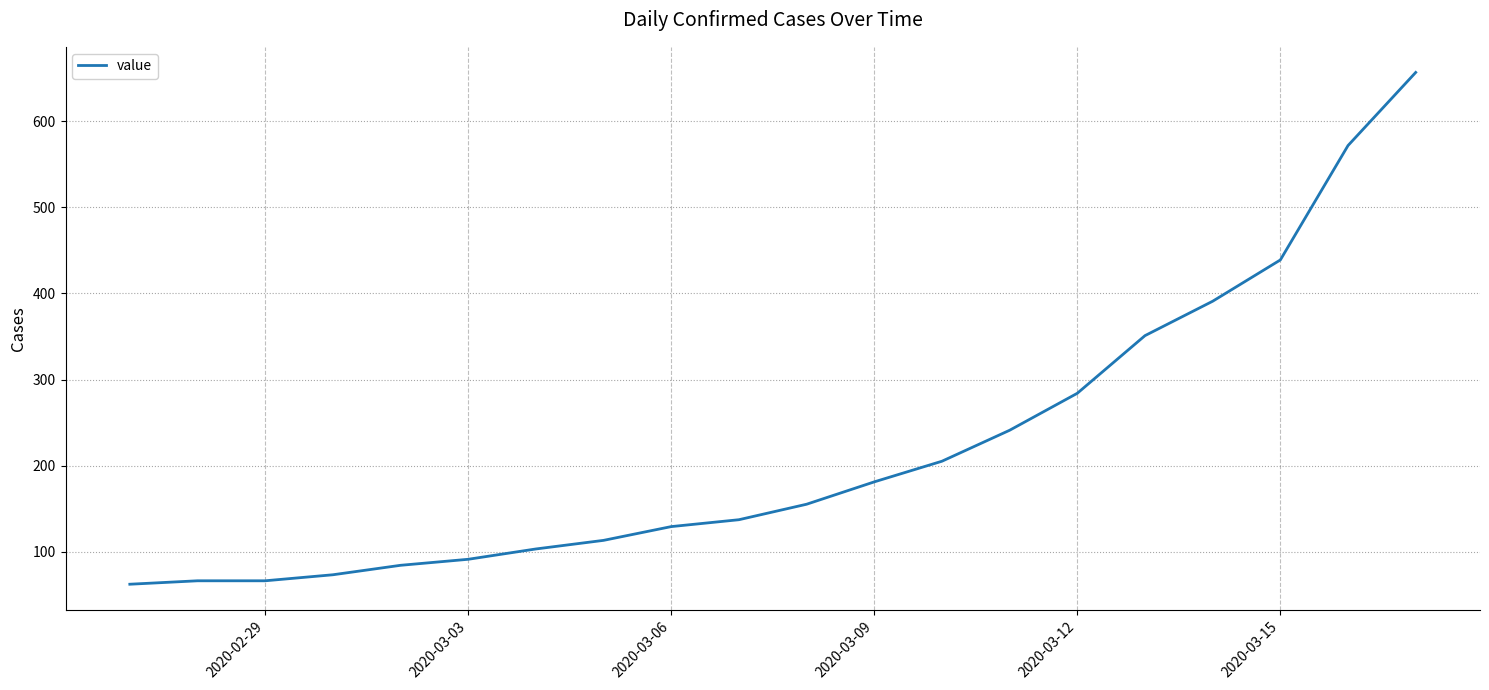

What is the maximum value shown in the chart?

657